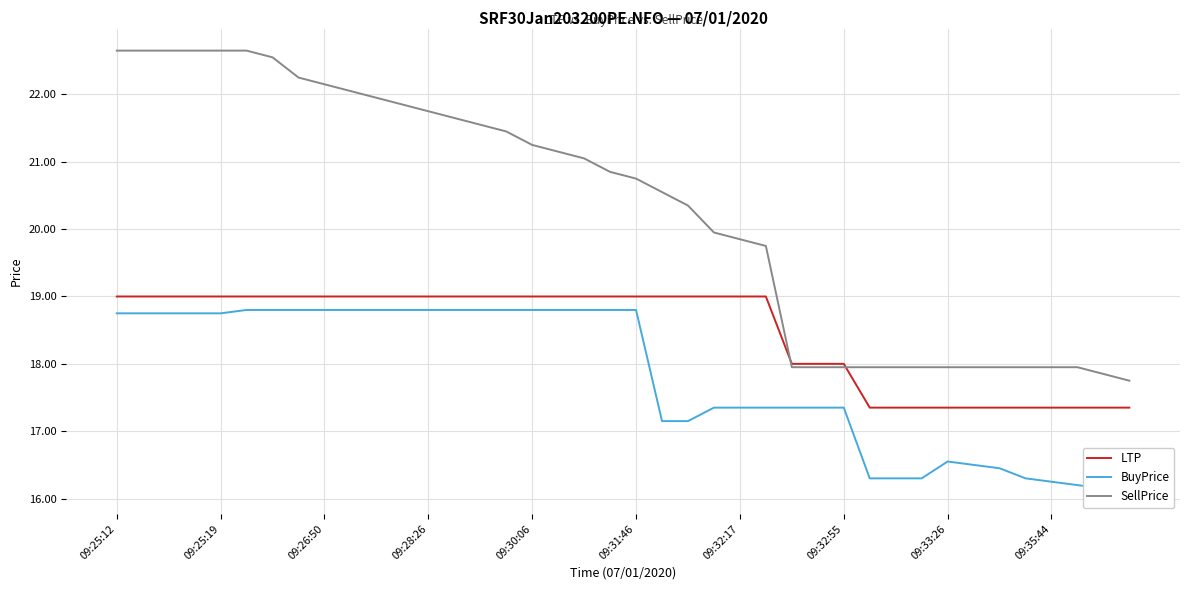

What is the total value across all series at 27?

53.3